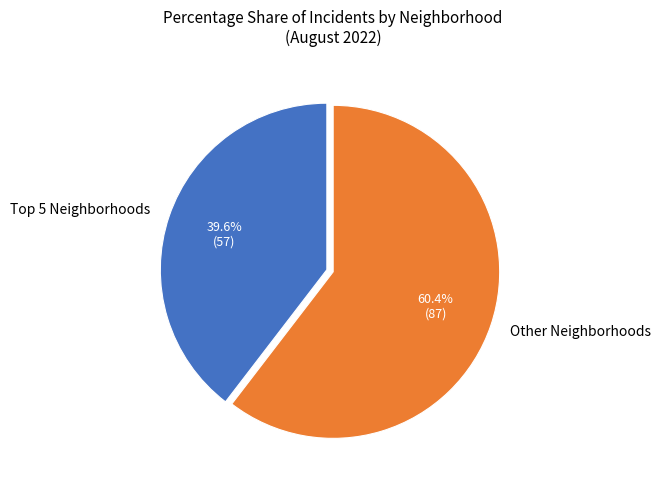

Is there any slice that represents more than half of the pie?

Yes